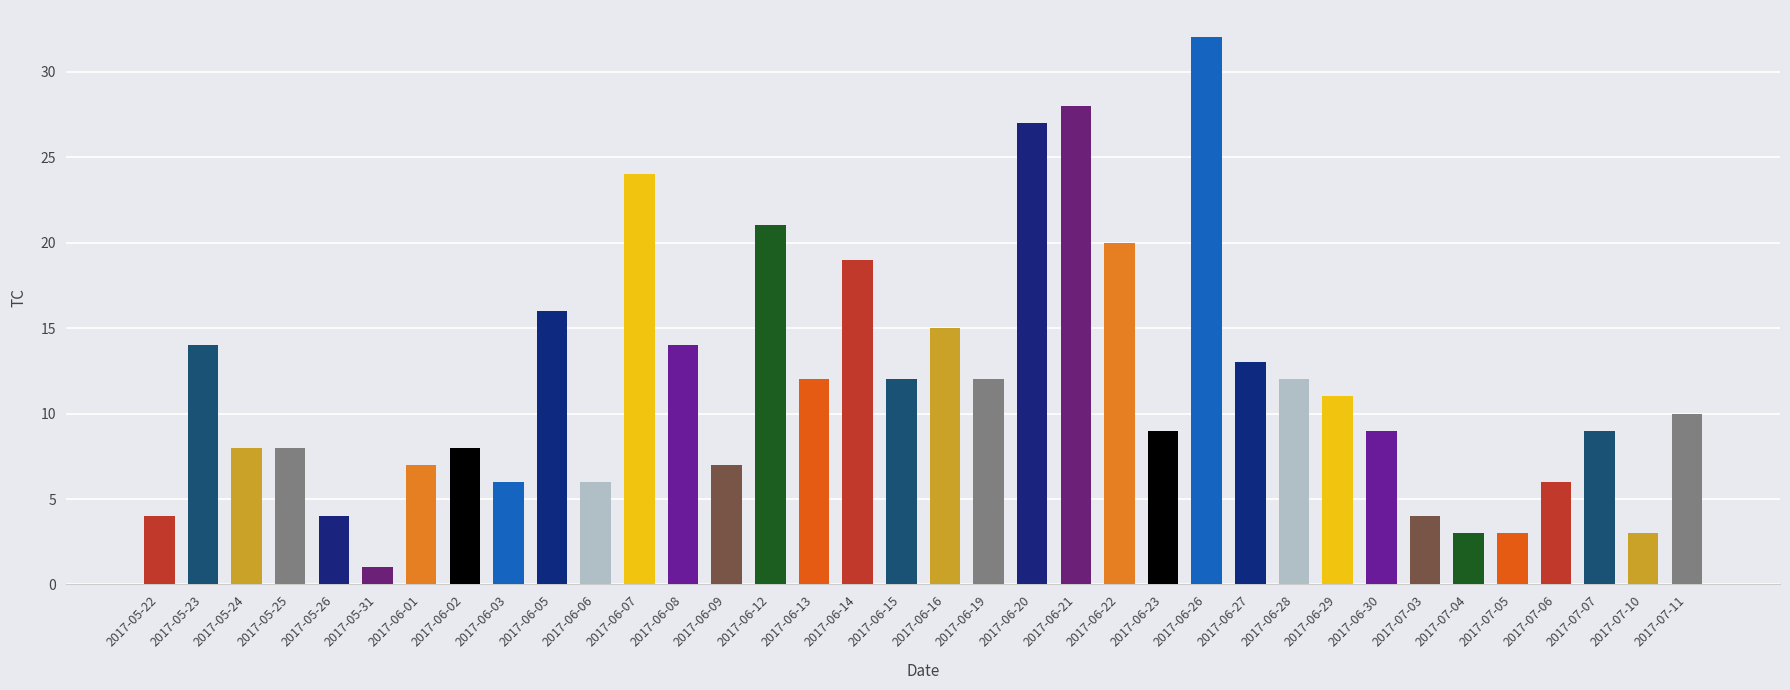

At which category does the chart reach its minimum across all series?

2017-05-31